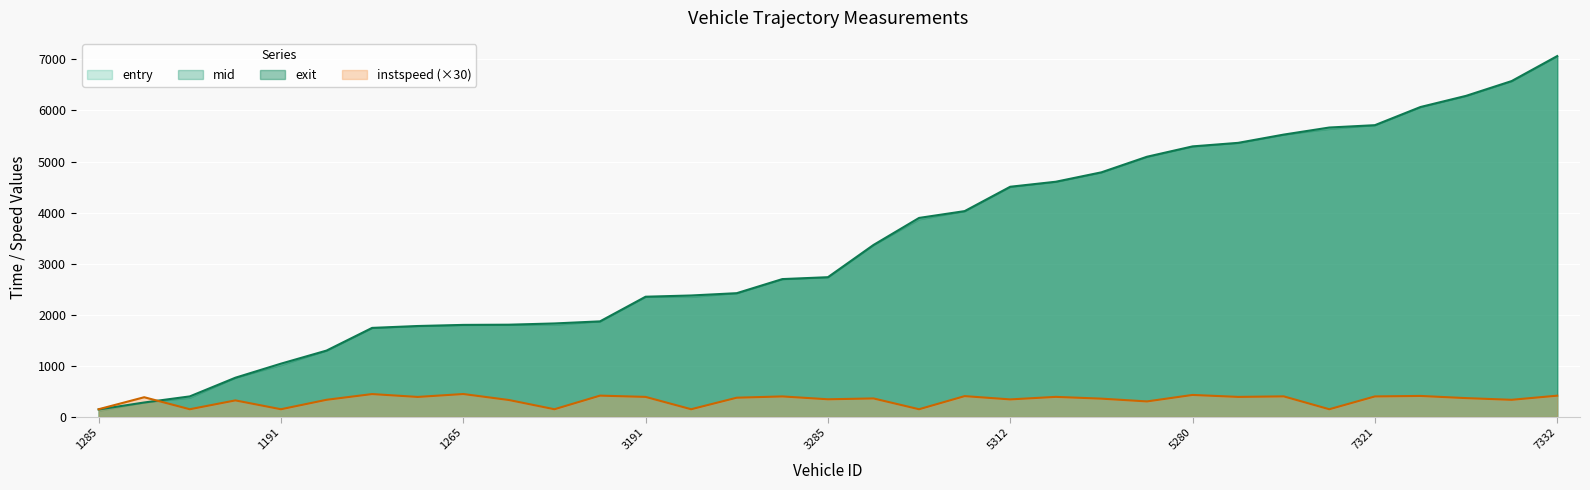

The exit series shows 7067.1 at 7332. True or false?

True